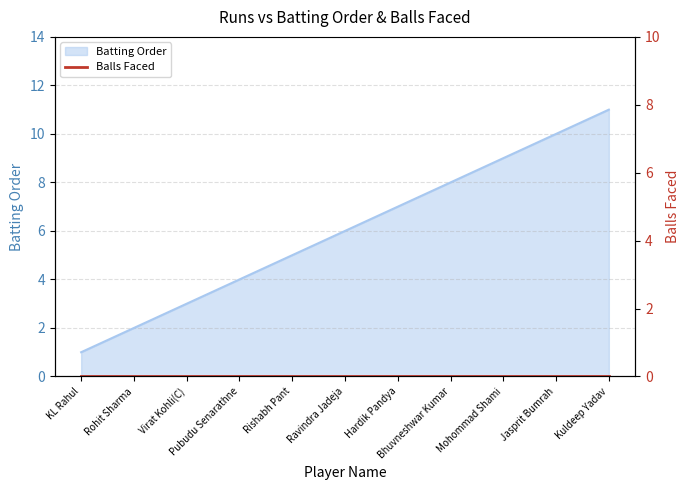

True or false: the data has more than 1 interior local peaks.

False